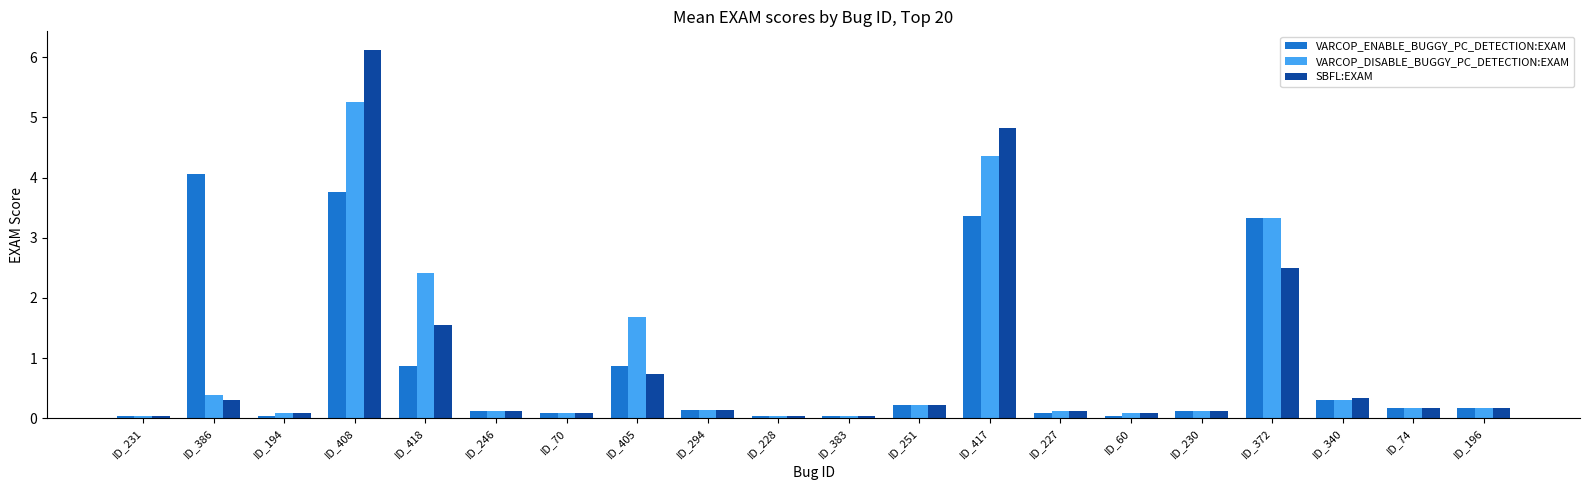

Read the SBFL:EXAM value at ID_70.

0.1